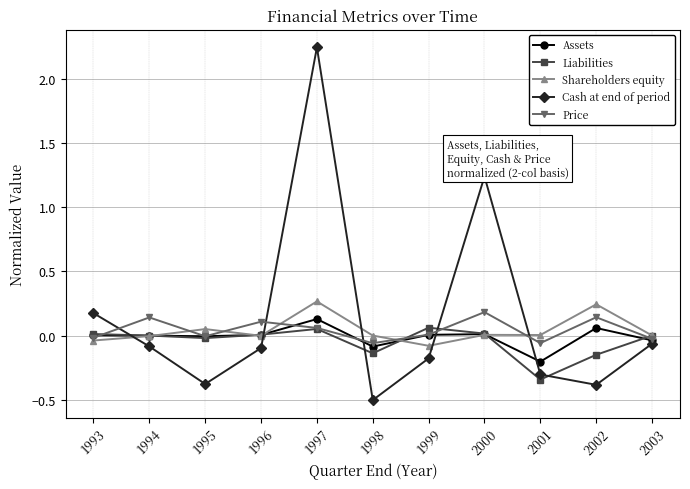

True or false: Liabilities has a value of -0.5 at 2001.

False